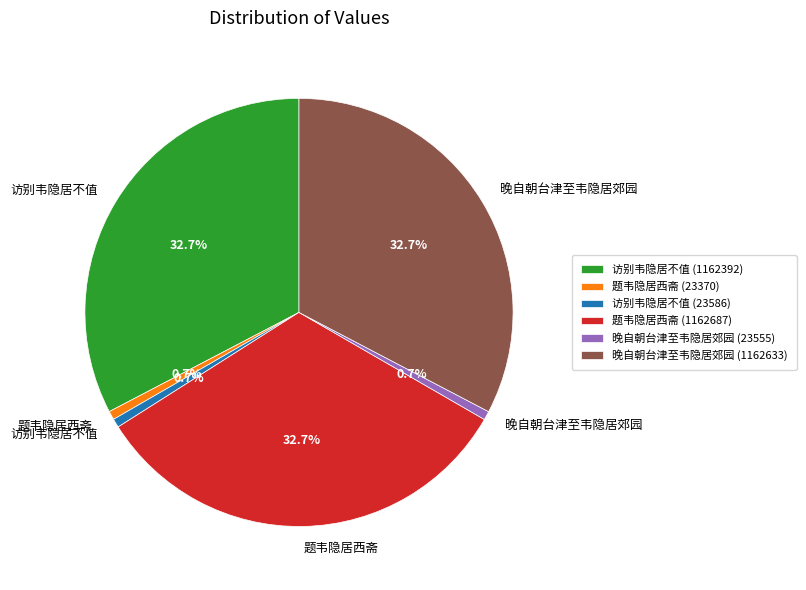

Does 晚自朝台津至韦隐居郊园 (23555) represent more than half of the total?

No